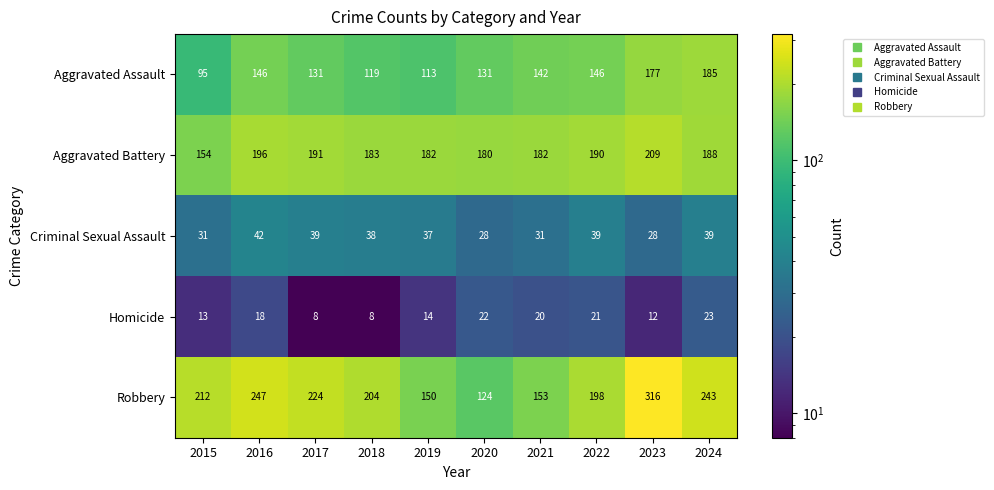

How many categories are shown in the chart?

10